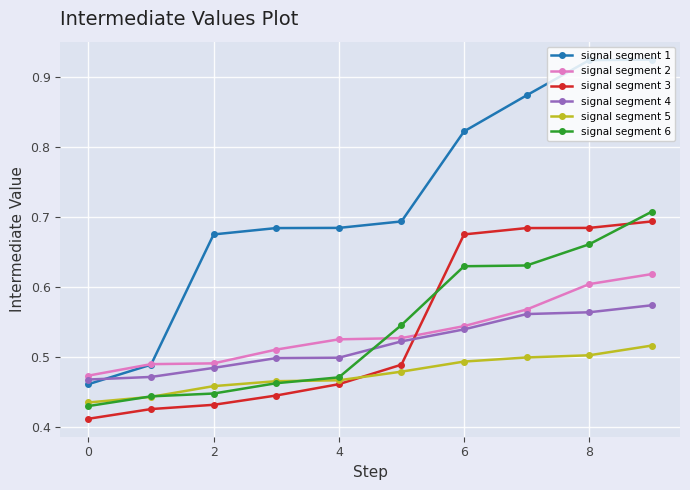

True or false: signal segment 6 and signal segment 2 cross at least once.

True